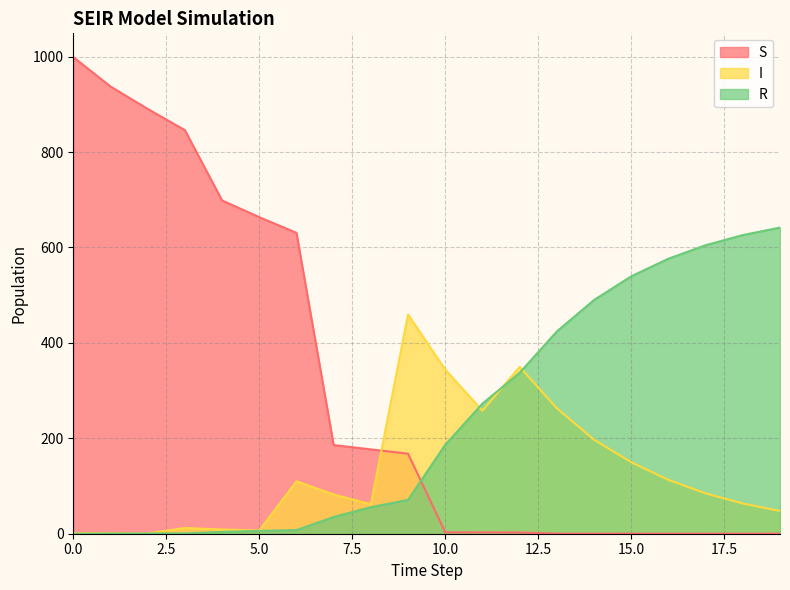

How many lines are shown in the chart?

3